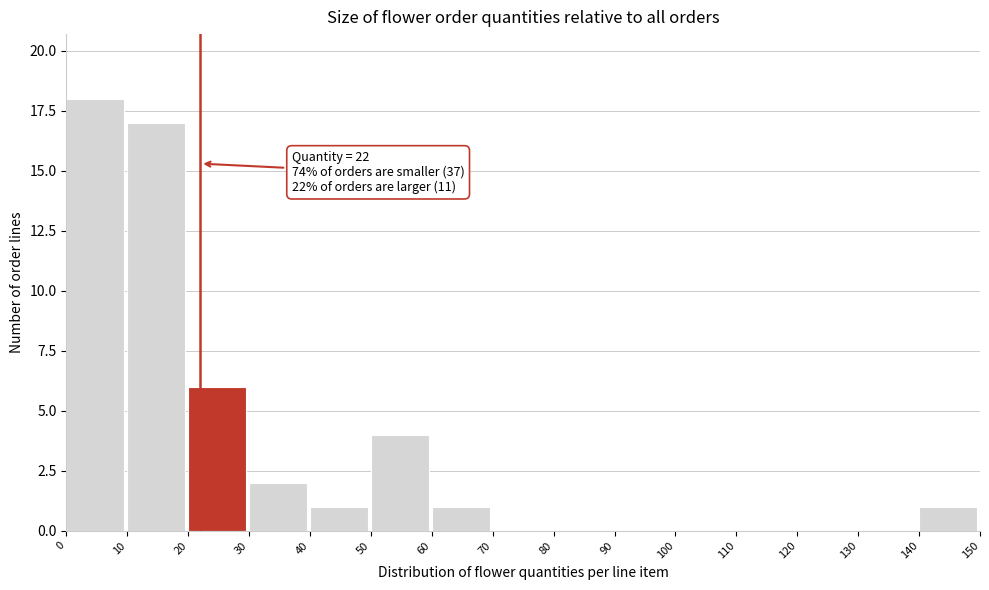

Which range on the x-axis has the tallest bar?

0 to 10